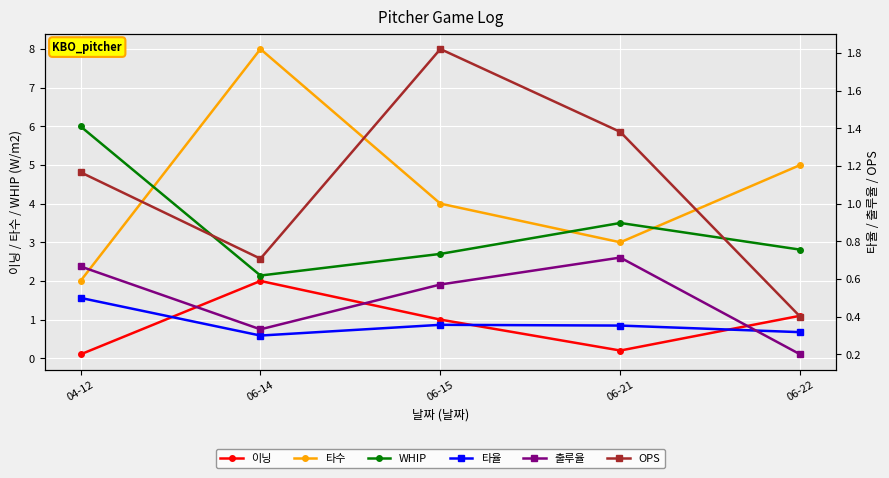

The WHIP series shows 3.5 at 06-21. True or false?

True